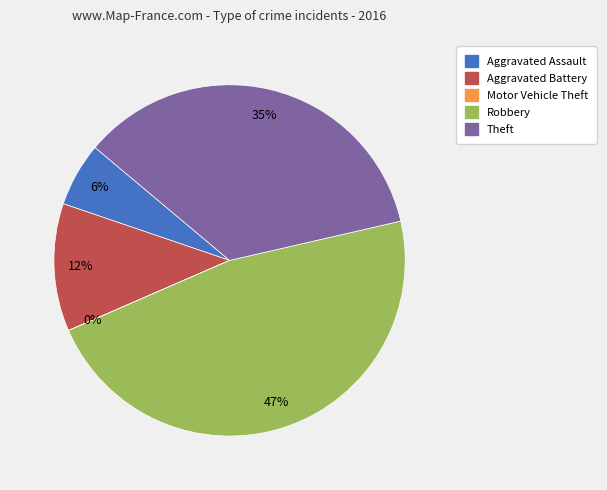

What percentage is the Aggravated Battery slice, to the nearest percent?

12%